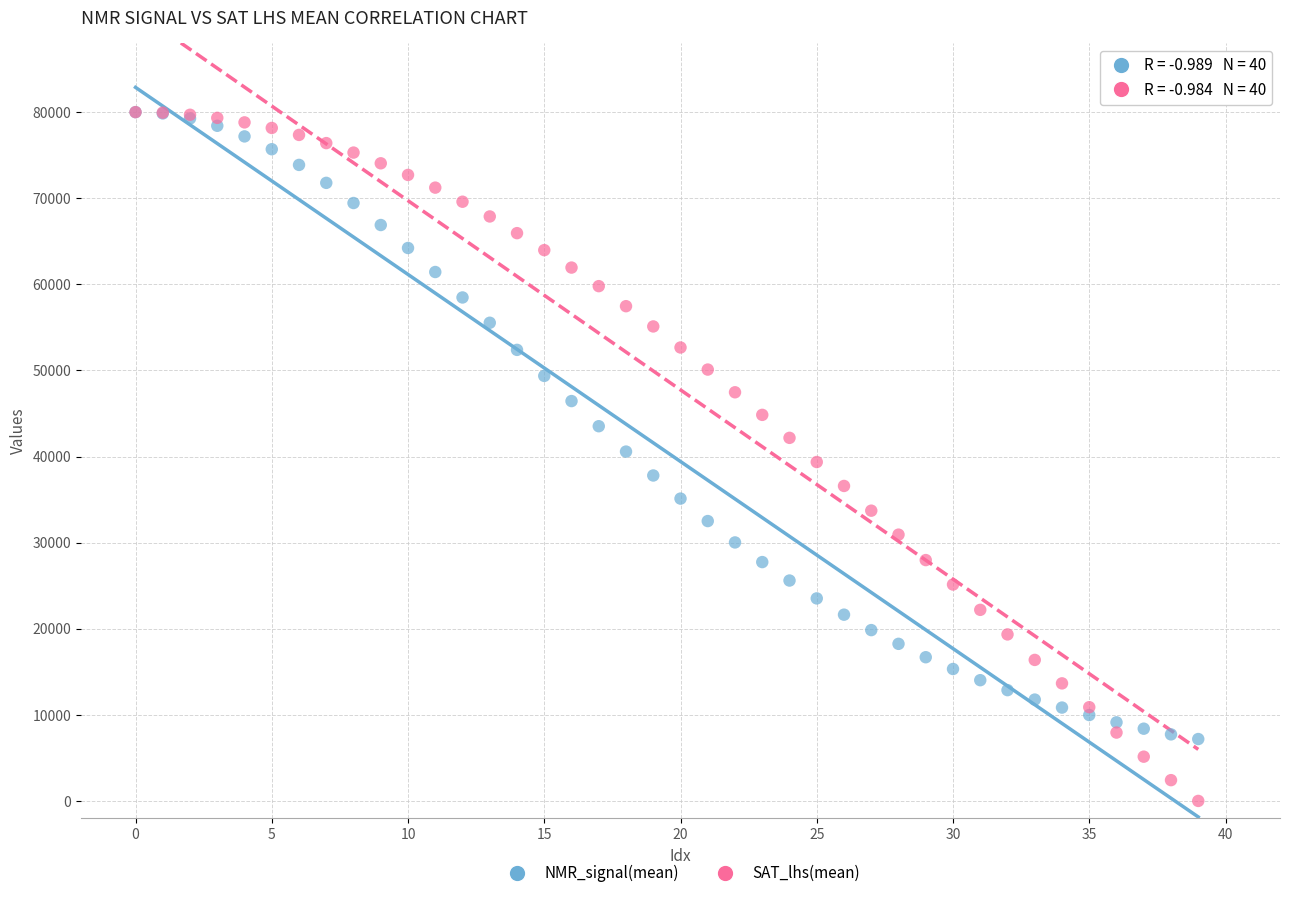

What are all the series names shown in the legend?

NMR_signal(mean), SAT_lhs(mean)